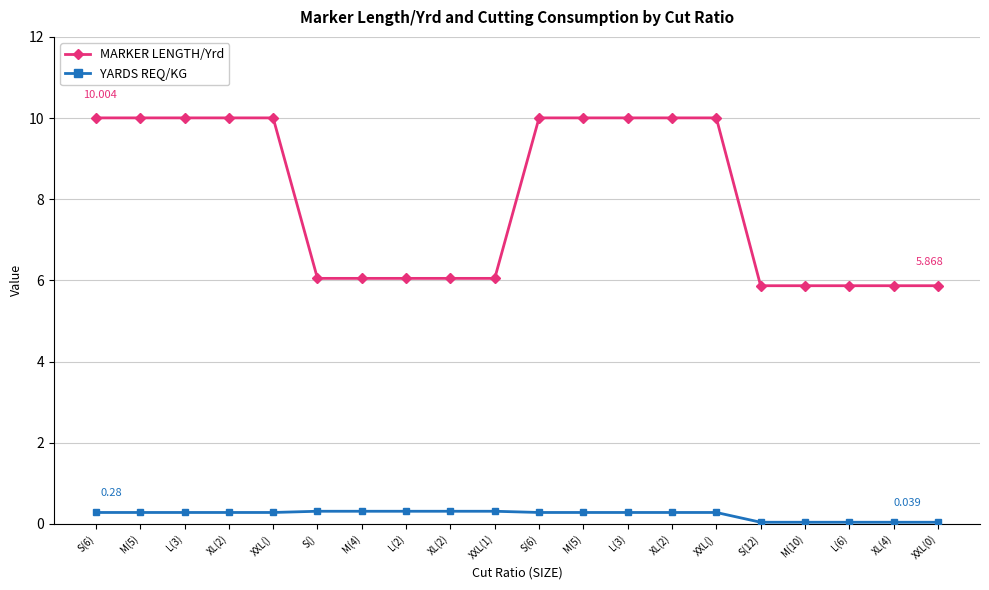

What is the label of the 2nd point from the left?

M(5)